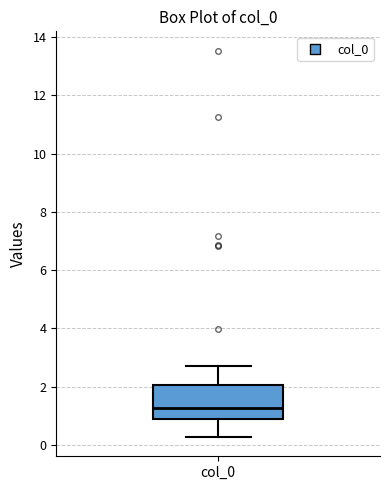

Where is the upper edge of the box for col_0 on the y-axis? The values are not printed on the chart, so give them approximately, as read against the axis.

2.0